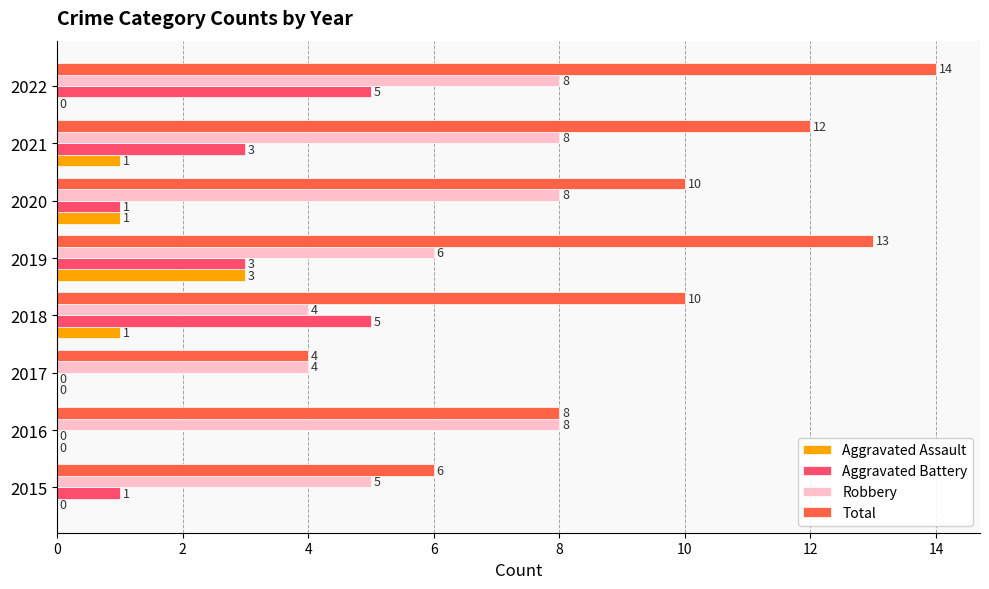

What is the greatest value displayed?

14